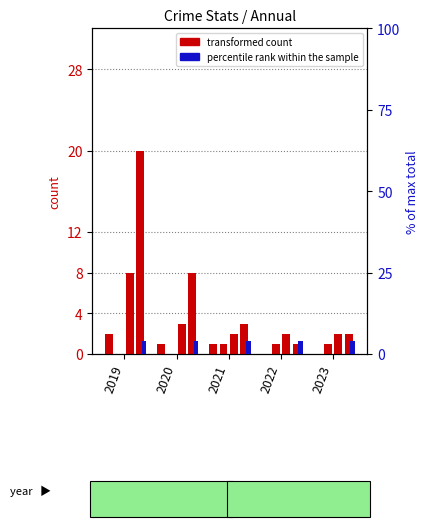

Between 2023 and 2020, which is larger?

2020